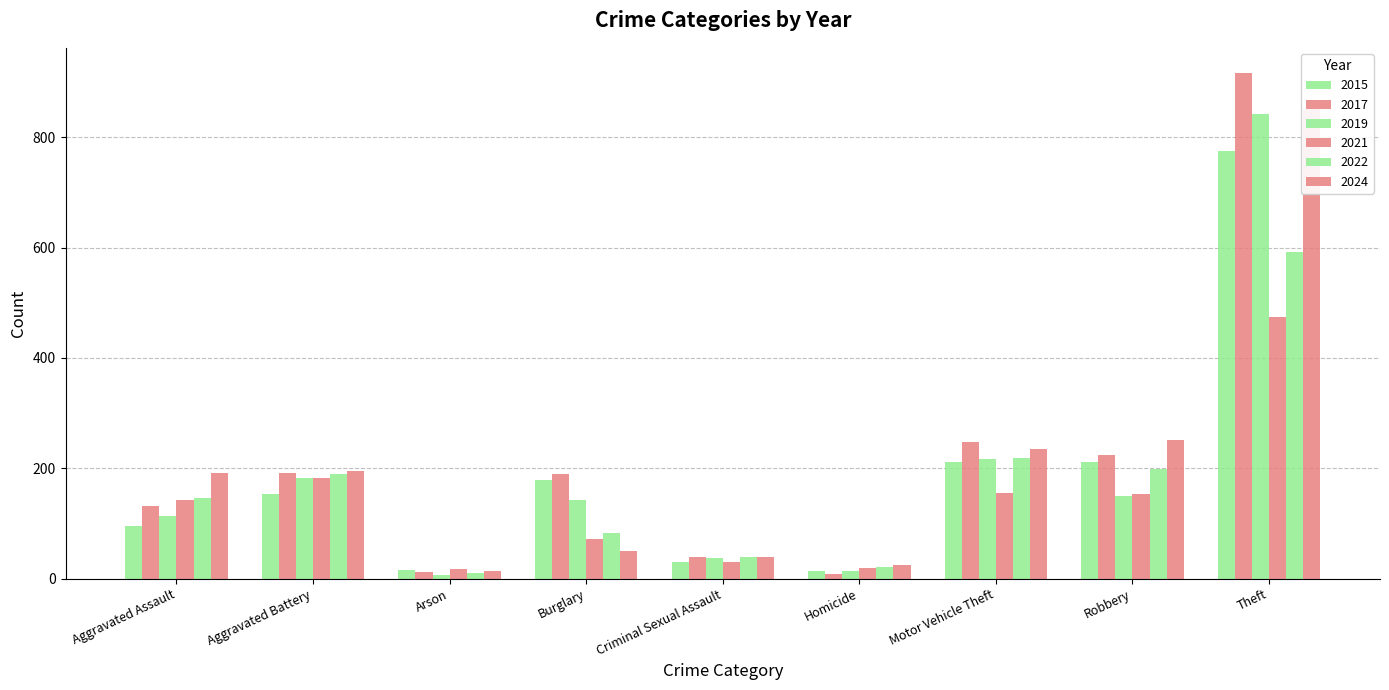

Where is 2019 nearest to the value 423?

Motor Vehicle Theft